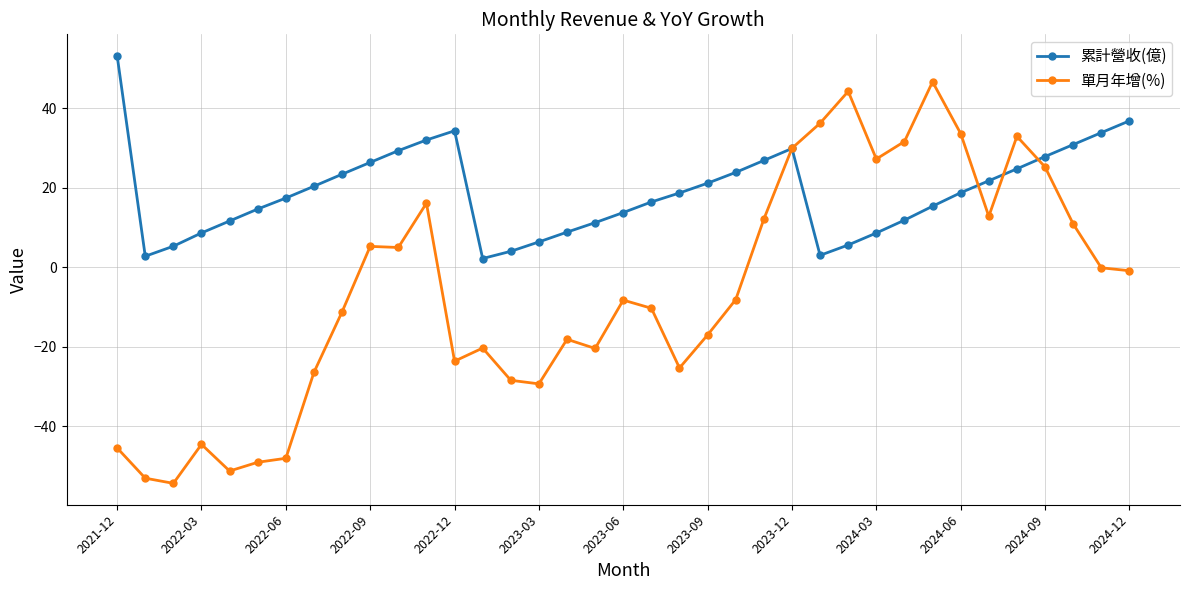

List the series in order of their overall mean, highest first.

累計營收(億), 單月年增(%)